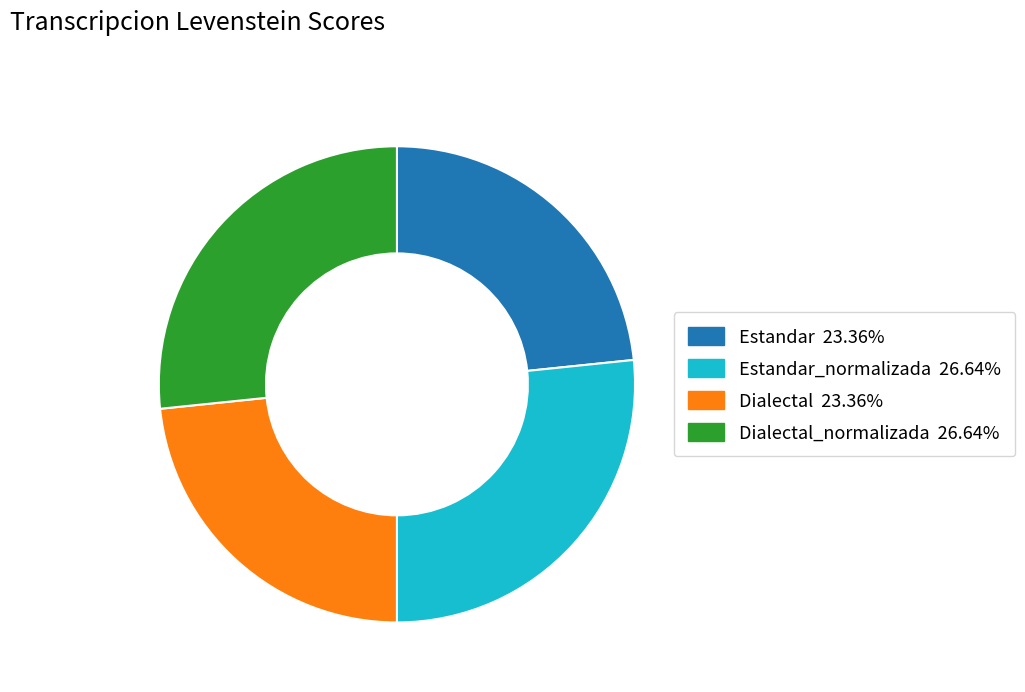

Count the number of slices in the pie.

4